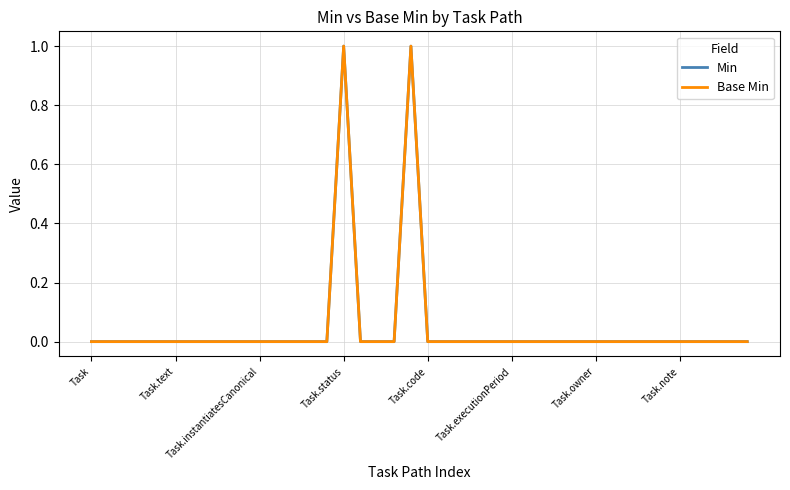

Is this an area chart (filled region under the line)?

No